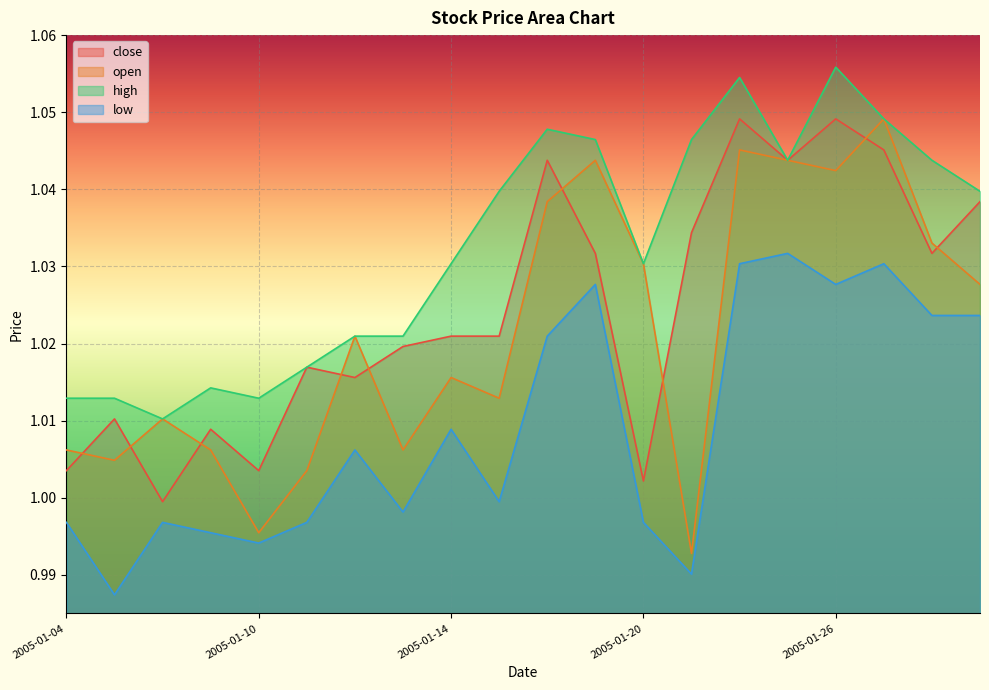

Rank the categories by low value from highest to lowest.

2005-01-25, 2005-01-24, 2005-01-27, 2005-01-19, 2005-01-26, 2005-01-28, 2005-01-31, 2005-01-18, 2005-01-14, 2005-01-12, 2005-01-17, 2005-01-13, 2005-01-04, 2005-01-06, 2005-01-11, 2005-01-20, 2005-01-07, 2005-01-10, 2005-01-21, 2005-01-05